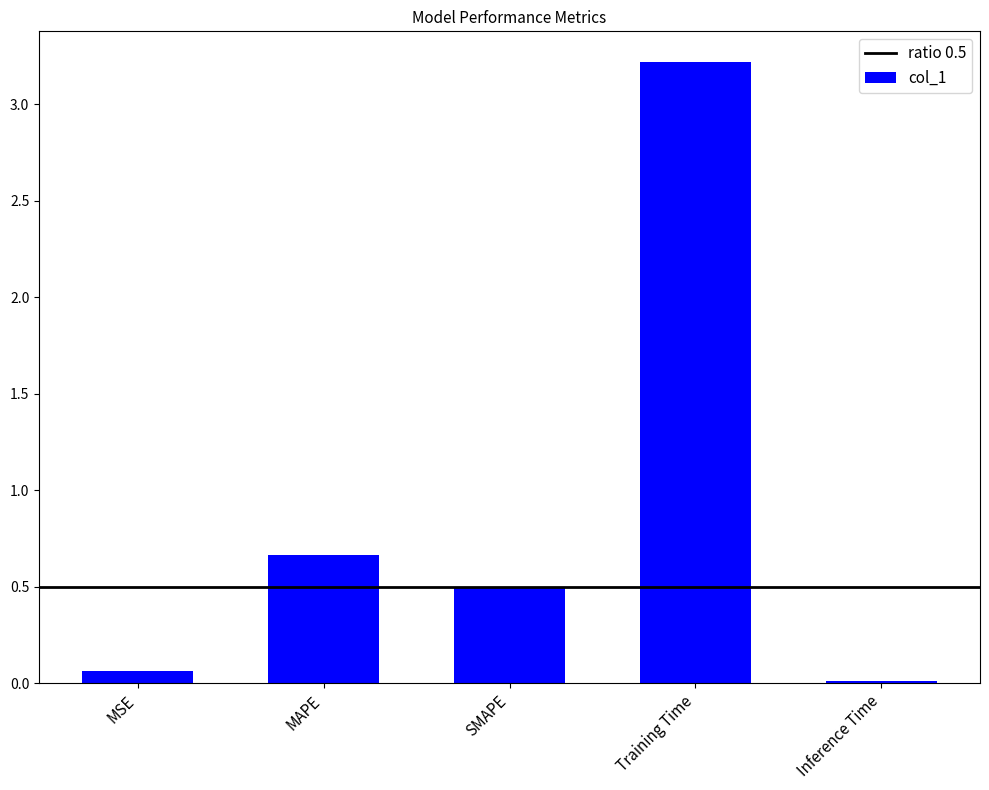

What is the label of the 4th bar from the left?

Training Time